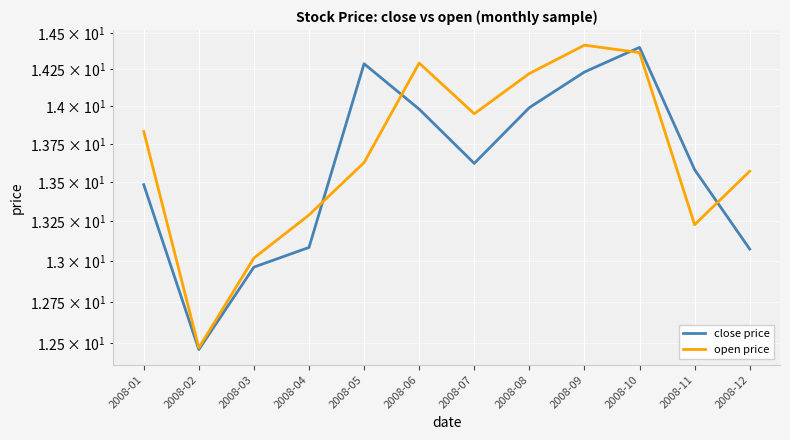

How many data points in close price are above 13?

10